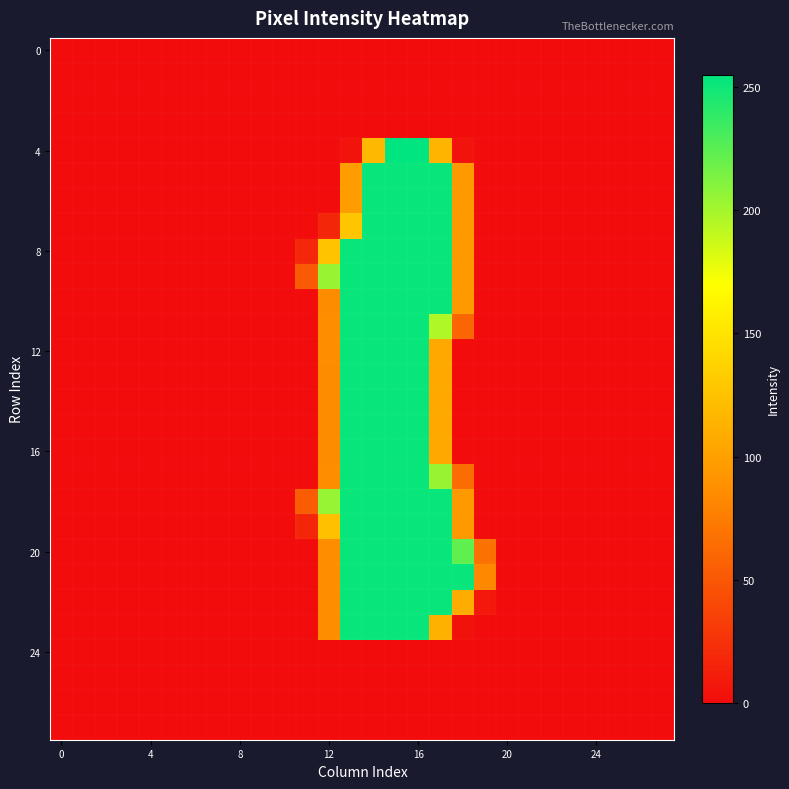

Which label corresponds to the largest value in the chart?

15